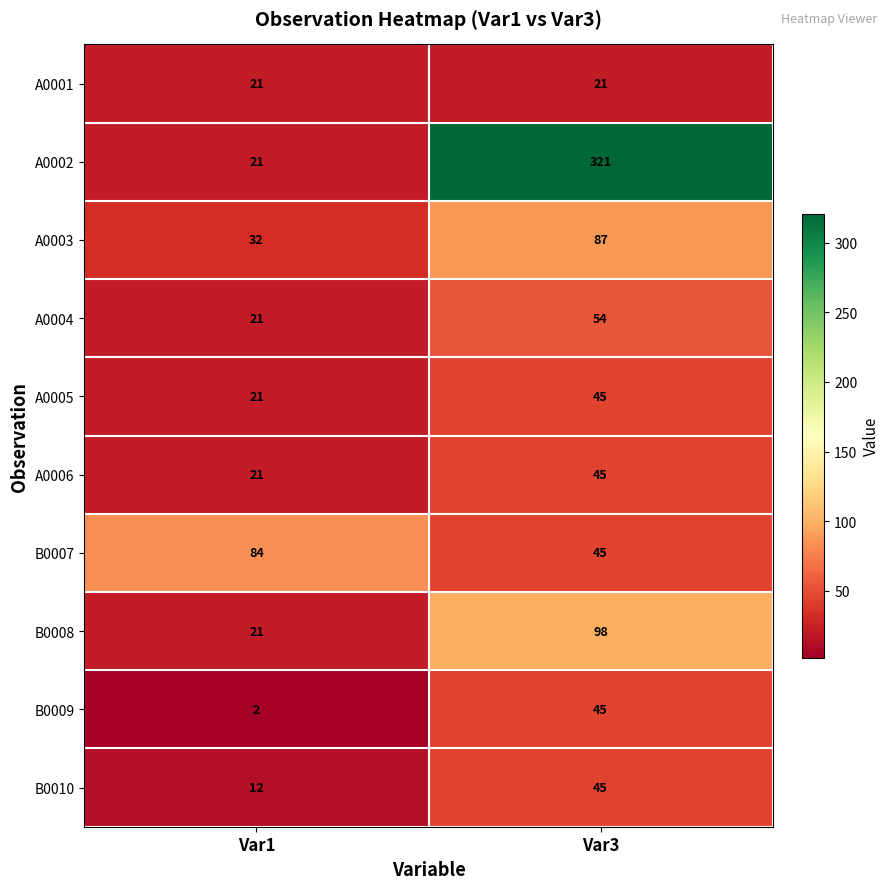

List the labels in order of A0002 value, smallest first.

Var1, Var3